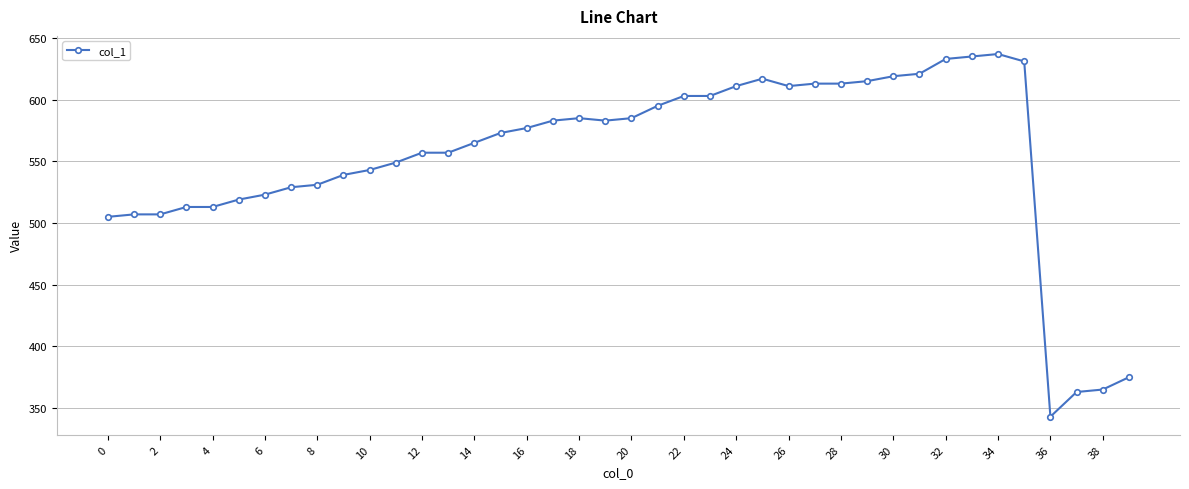

How many values are below 577?

20